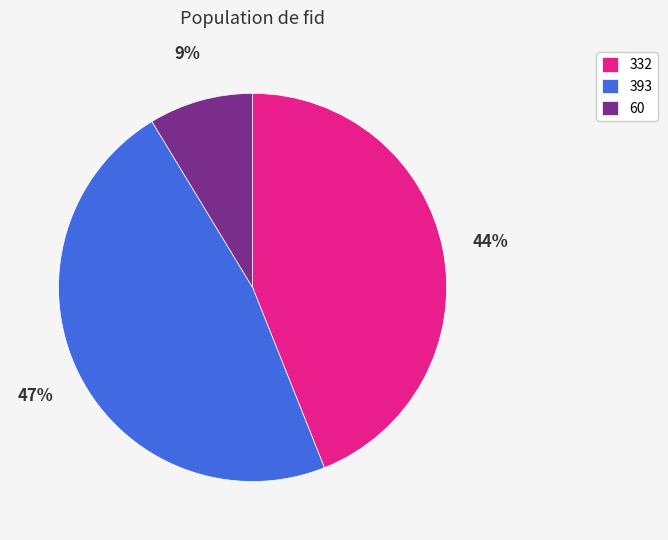

What percentage is the 60 slice, to the nearest percent?

9%